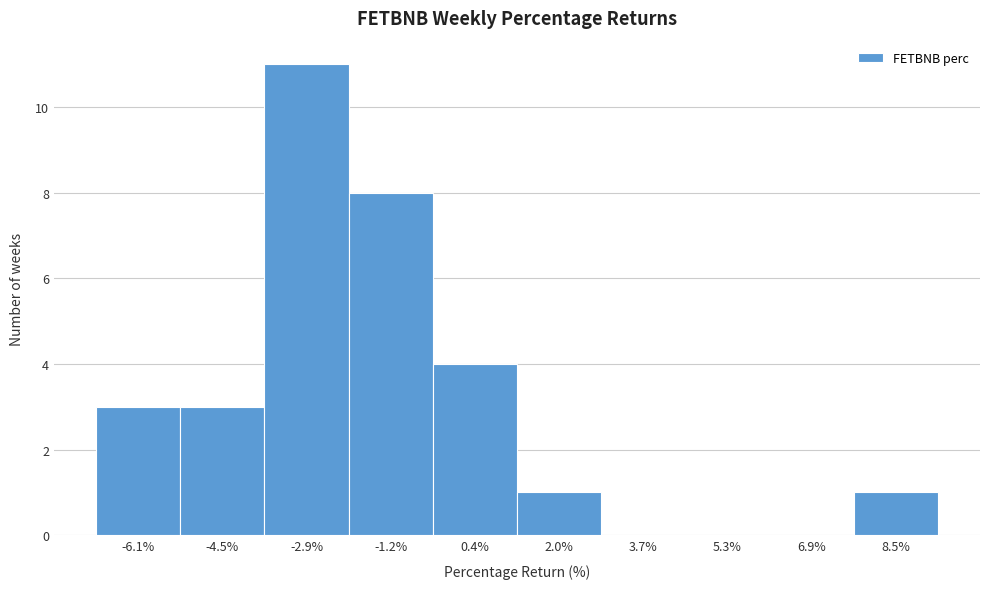

Reading left to right, what are all the values shown in this chart?

-6.1%=3	-4.5%=3	-2.9%=11	-1.2%=8	0.4%=4	2.0%=1	3.7%=0	5.3%=0	6.9%=0	8.5%=1